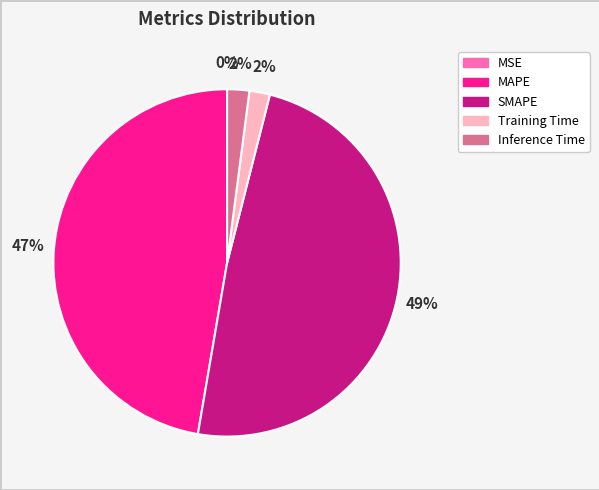

Is the sum of MAPE and Training Time greater than half?

No